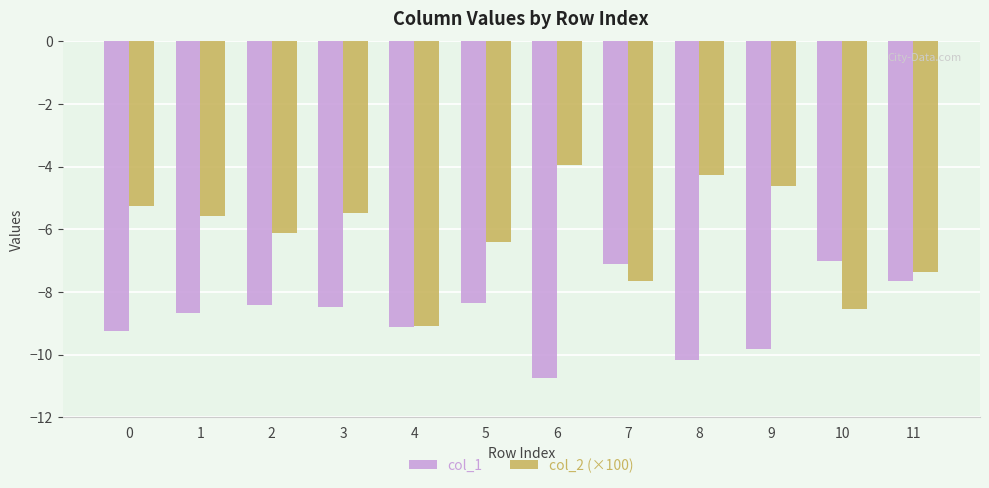

How many values in the col_2 (×100) series exceed -5?

3